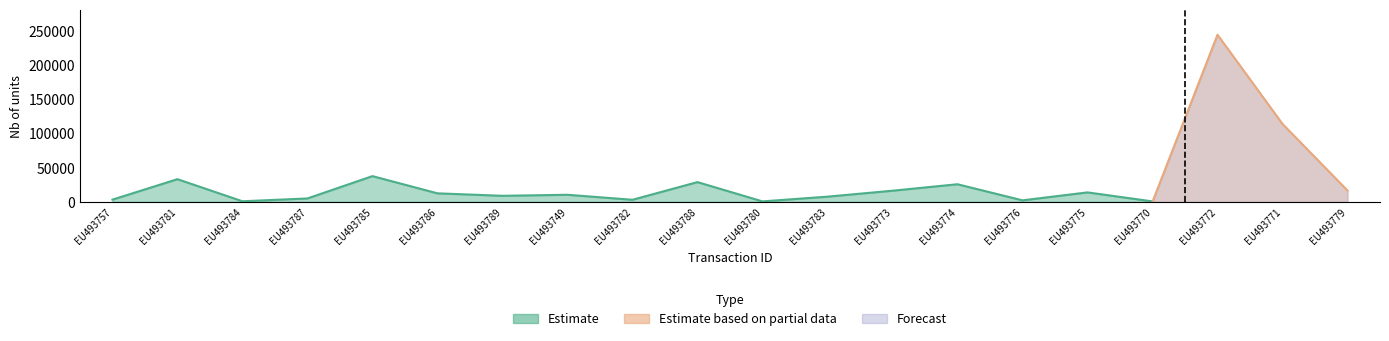

What position from the left is EU493757?

1